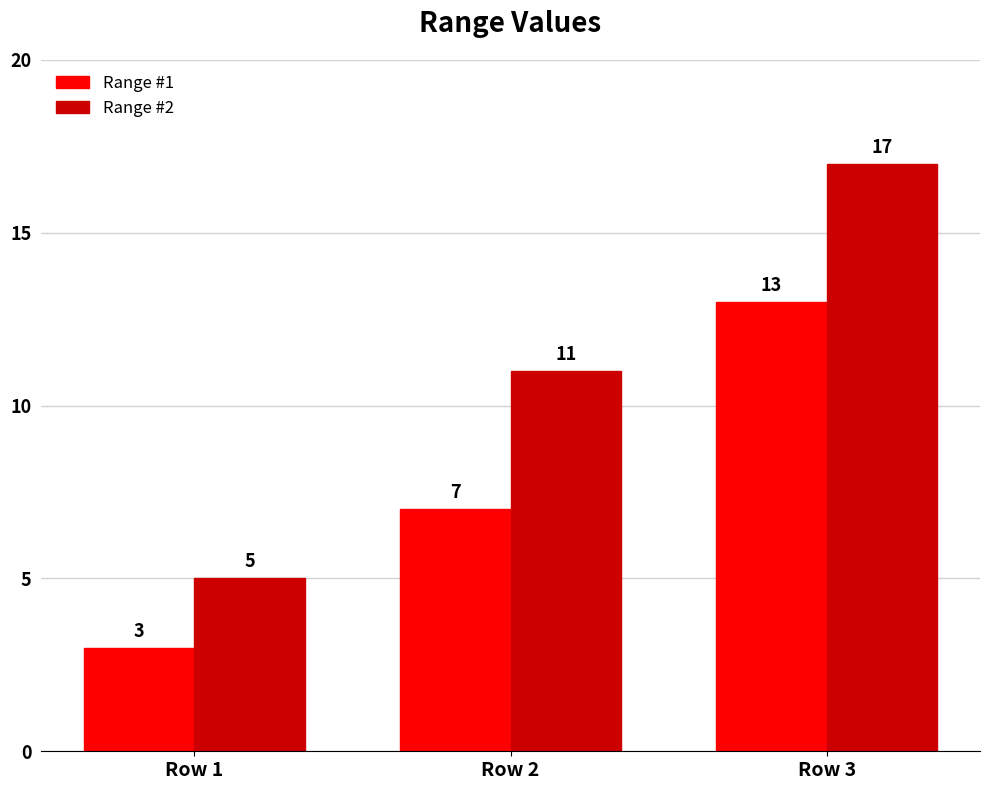

What are all the series names shown in the legend?

Range #1, Range #2